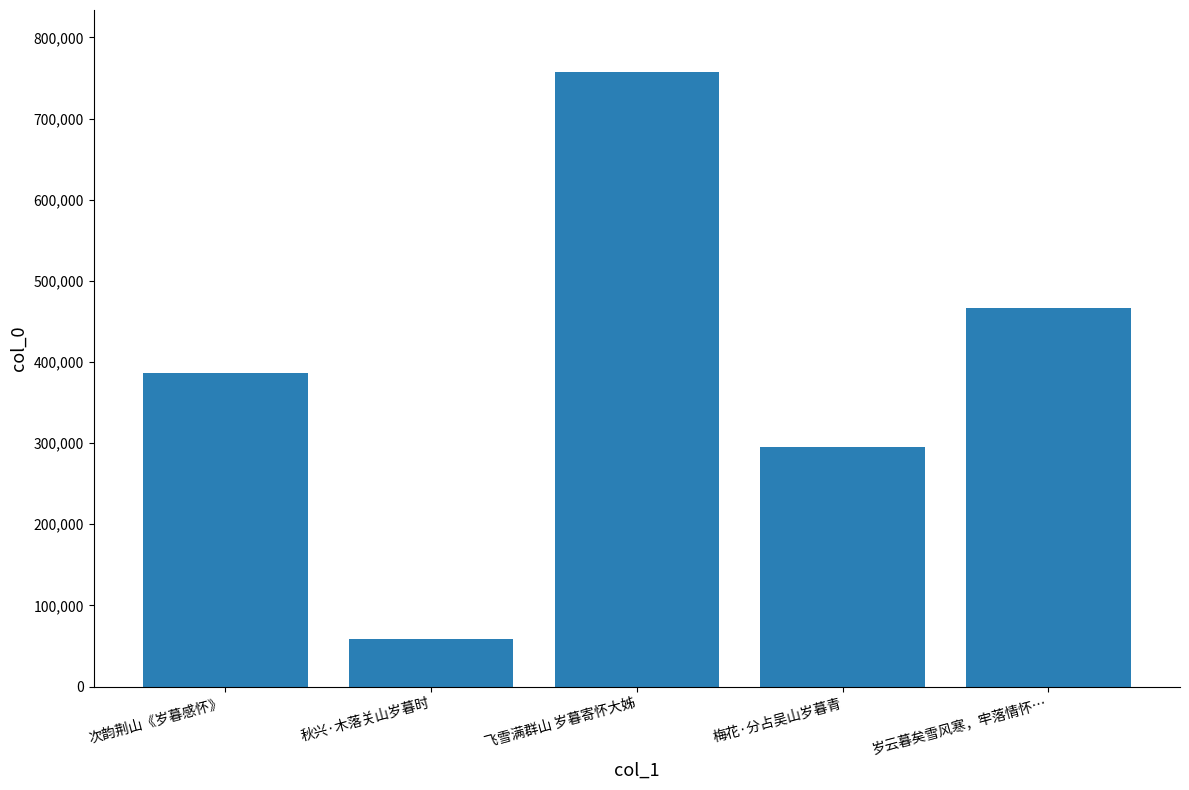

What is the label of the 5th bar from the left?

岁云暮矣雪风寒，牢落情怀…